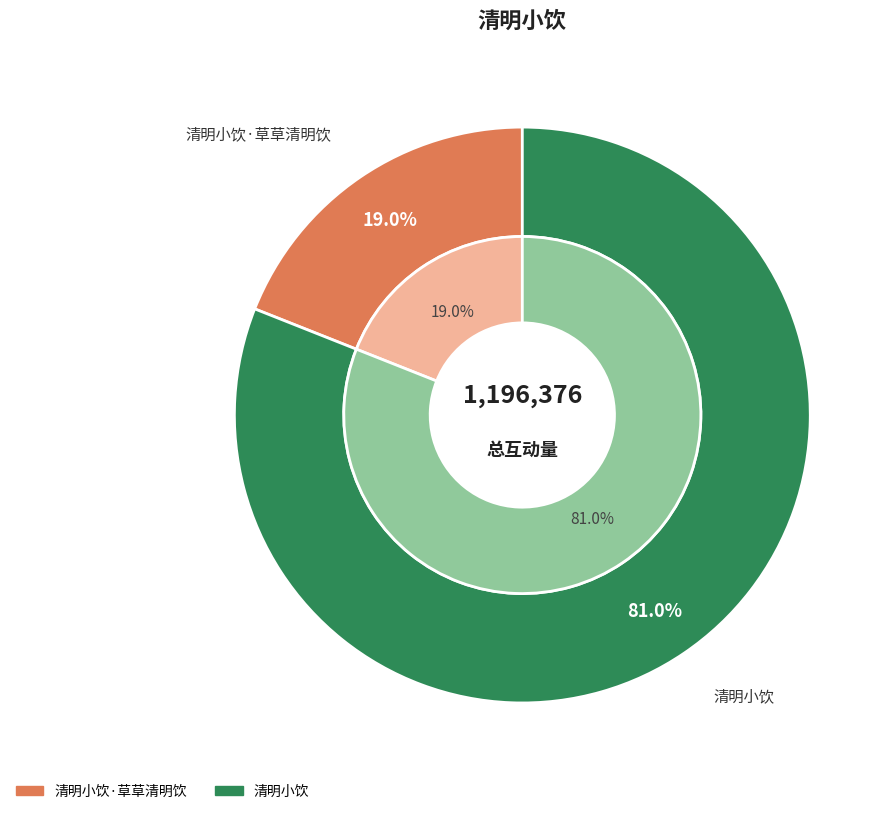

Which slice is the largest?

清明小饮